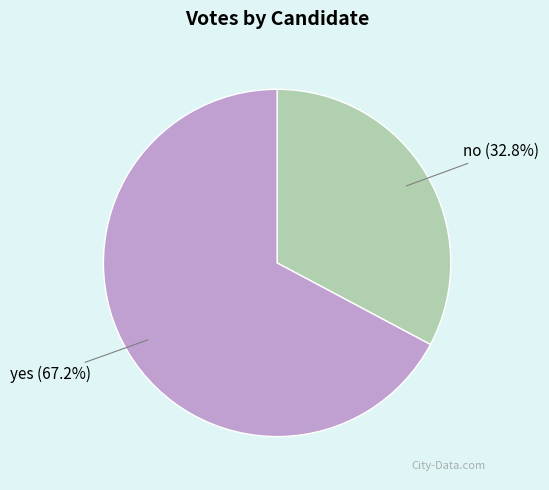

Which has a higher value, no or yes?

yes